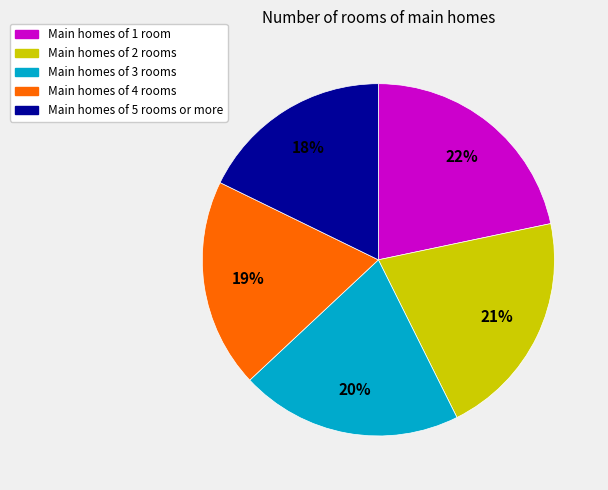

What percentage is the Main homes of 3 rooms slice, to the nearest percent?

20%